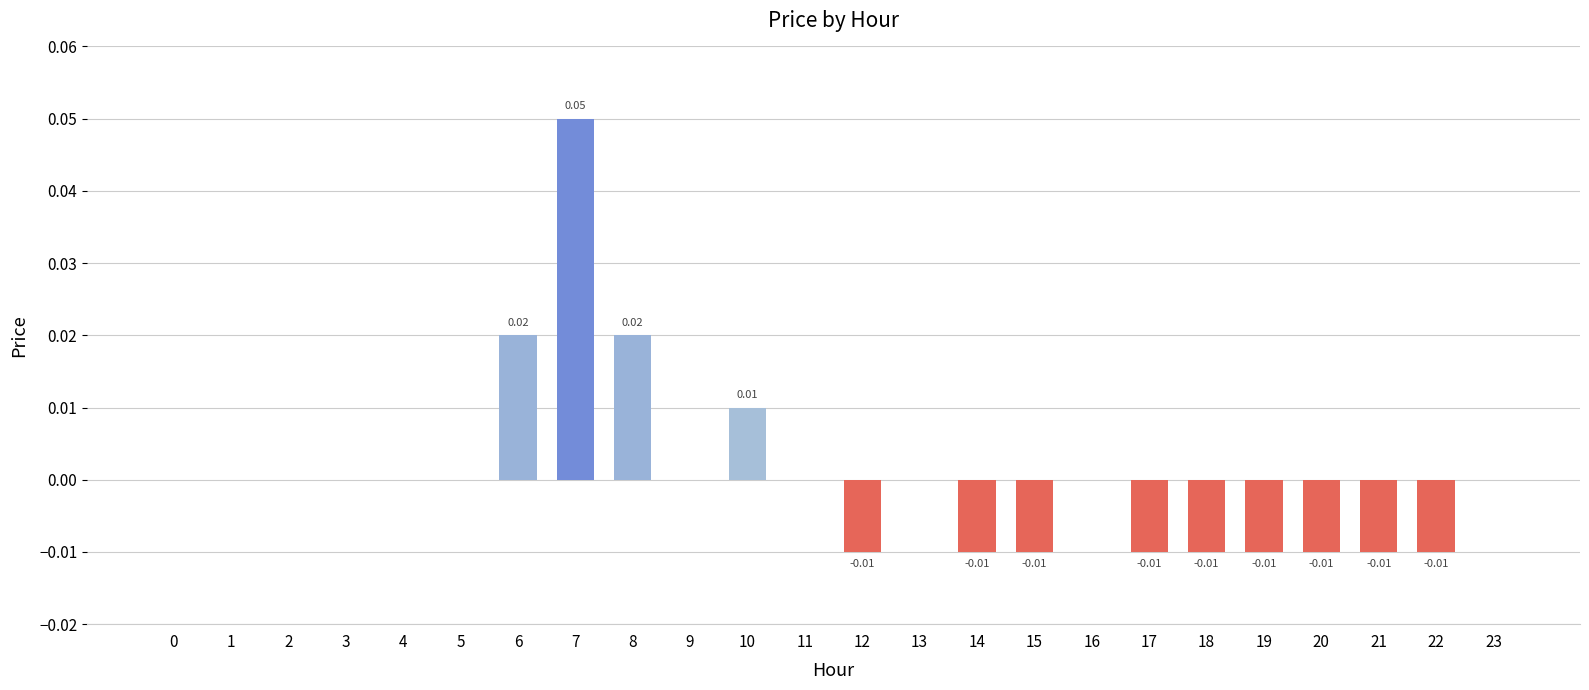

Between 12 and 6, which is larger?

6